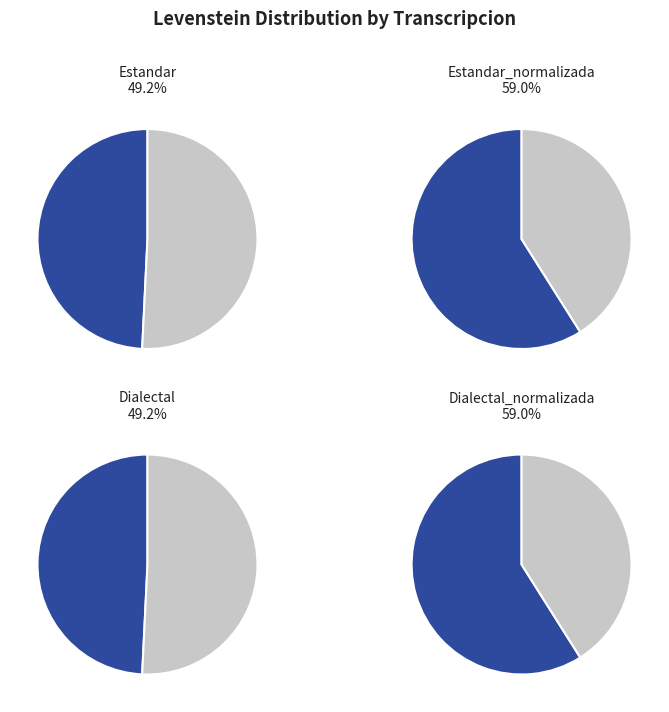

How many segments does this pie chart have?

4